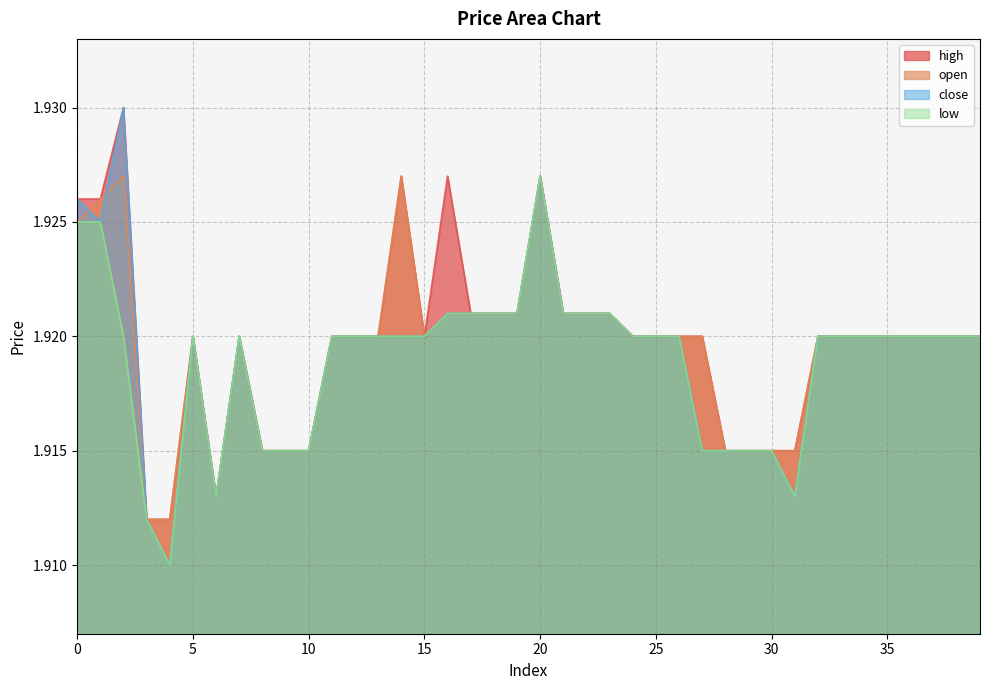

Rank the series at 21 from lowest to highest value.

close, high, open, low